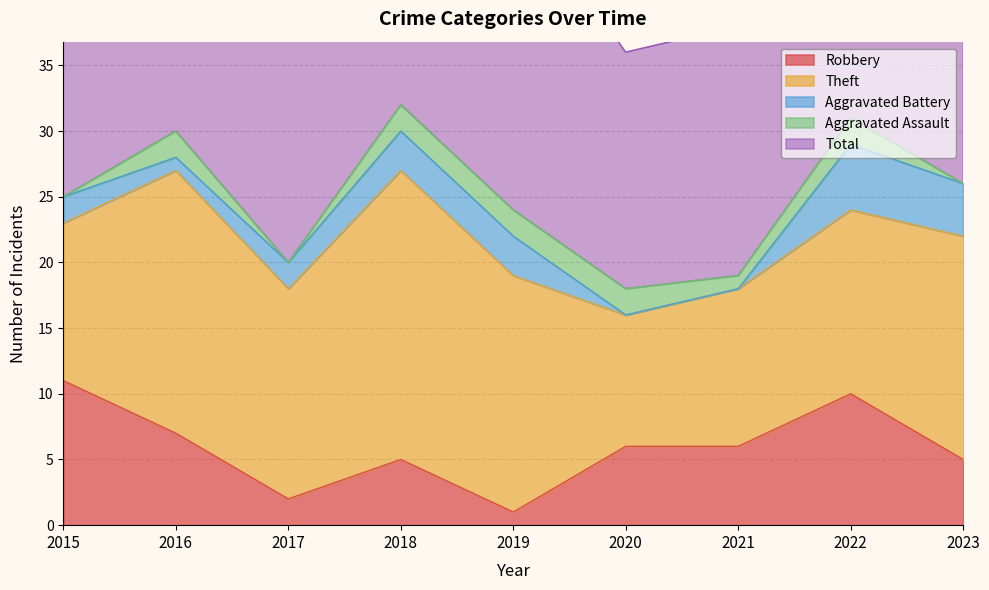

Reading right to left, transcribe all the data shown in this chart.

Robbery: 5	10	6	6	1	5	2	7	11
Theft: 17	14	12	10	18	22	16	20	12
Aggravated Battery: 4	5	0	0	3	3	2	1	2
Aggravated Assault: 0	2	1	2	2	2	0	2	0
Total: 28	31	19	18	24	32	21	30	25